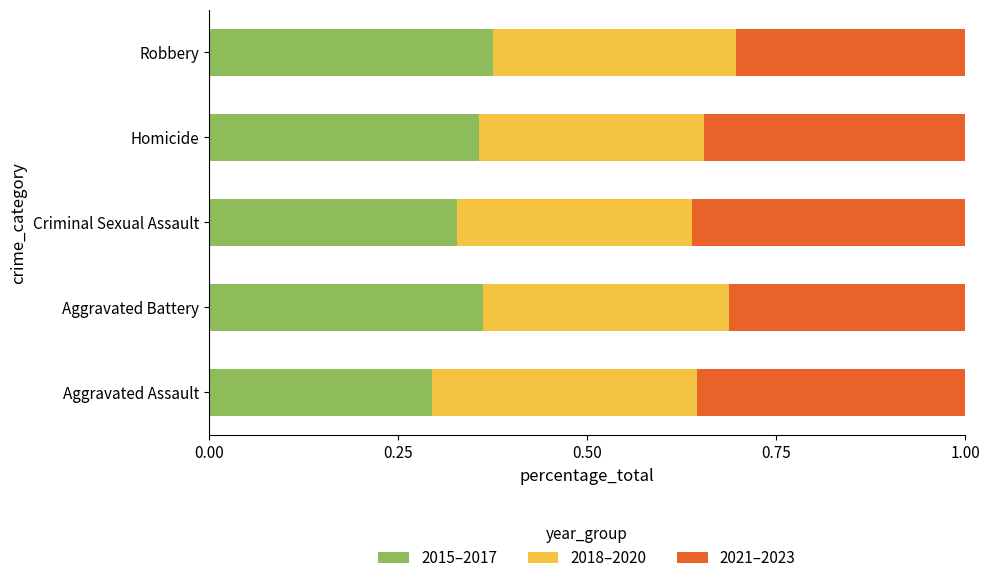

The value of 2015–2017 at Robbery is 0.2. True or false?

False